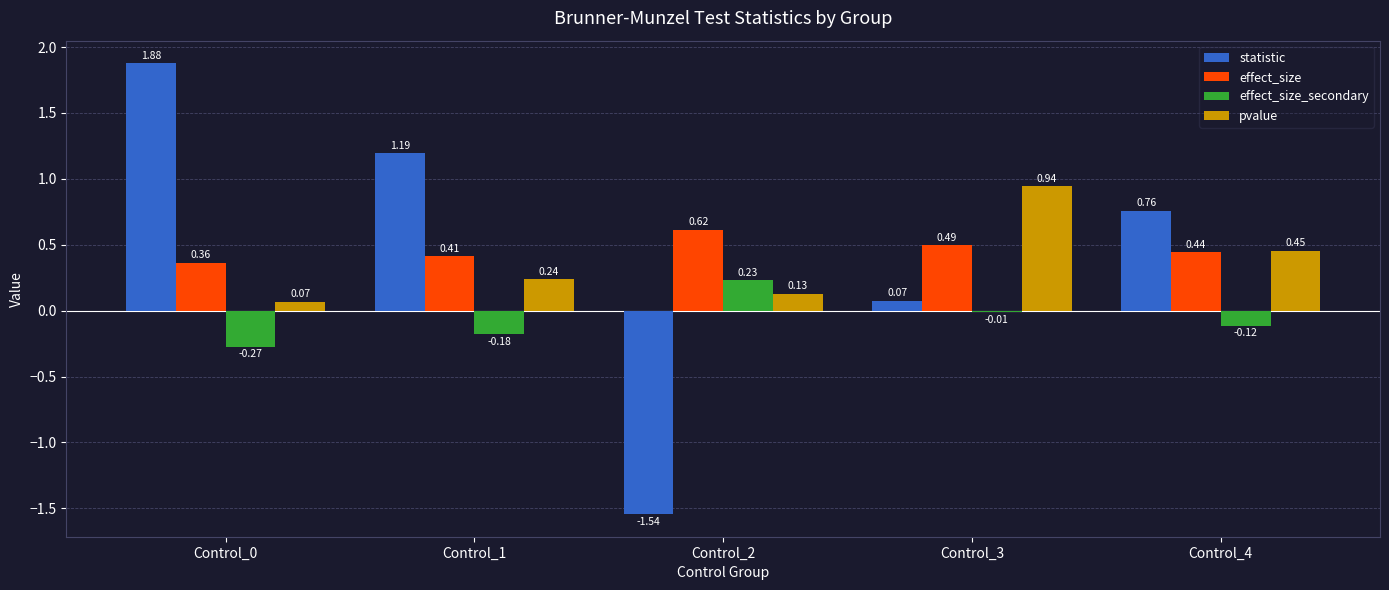

Which series has the largest total across all categories?

statistic